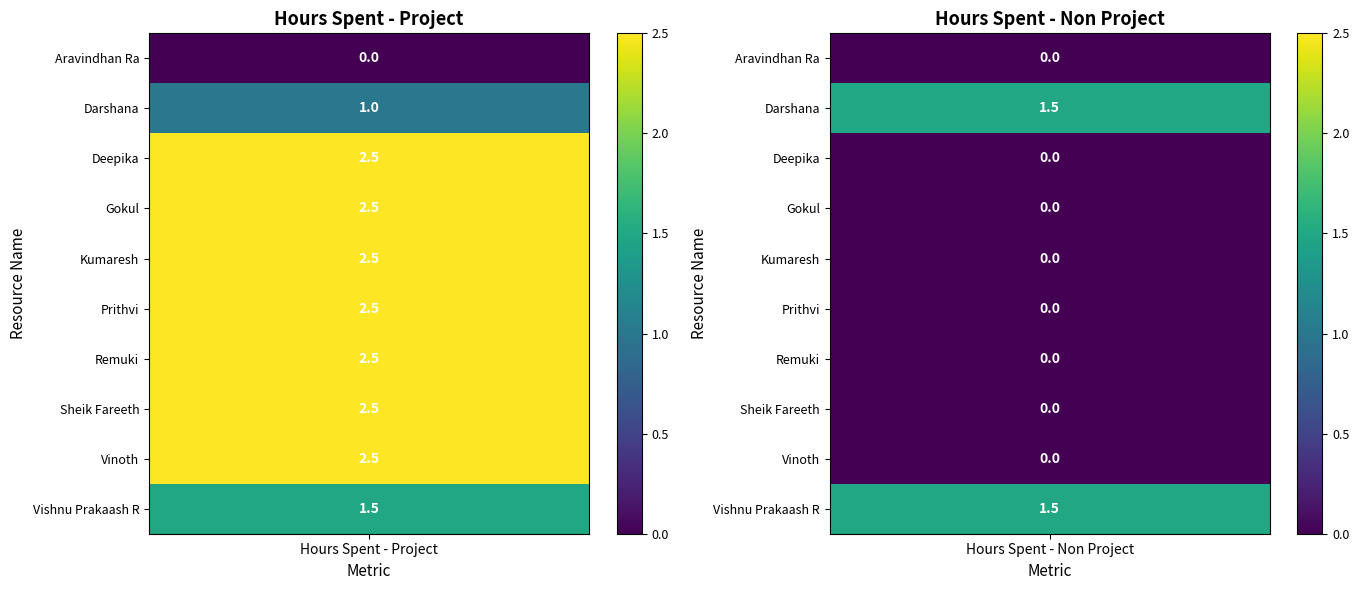

Count the Vinoth values in the range 0 to 2.

1